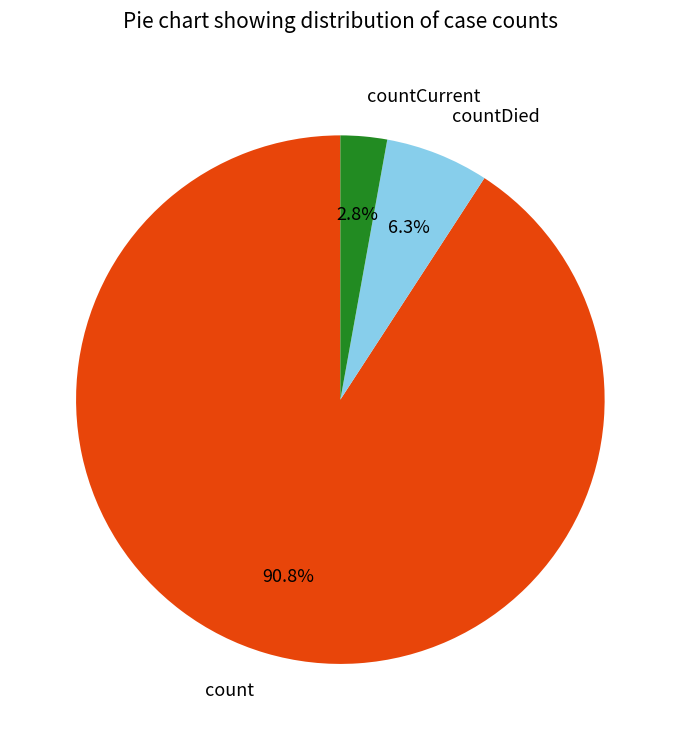

Count the number of slices in the pie.

3